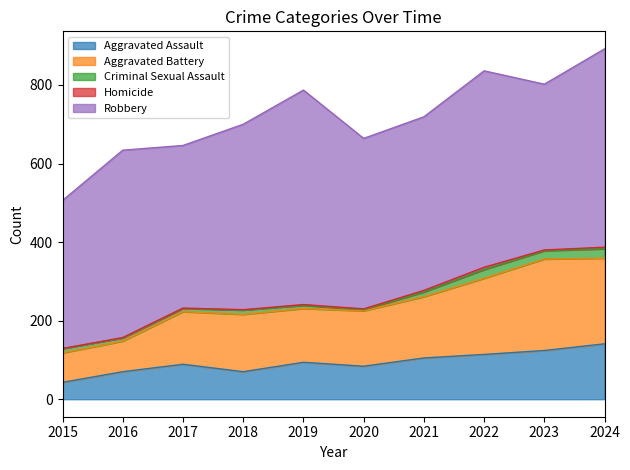

Reading left to right, list all the values displayed in this chart.

Aggravated Assault: 43	70	89	70	94	84	105	114	124	141
Aggravated Battery: 75	78	134	146	137	141	156	194	233	218
Criminal Sexual Assault: 11	8	8	11	8	3	12	22	21	24
Homicide: 0	1	1	1	2	2	4	6	2	4
Robbery: 377	477	414	472	546	434	442	500	422	505